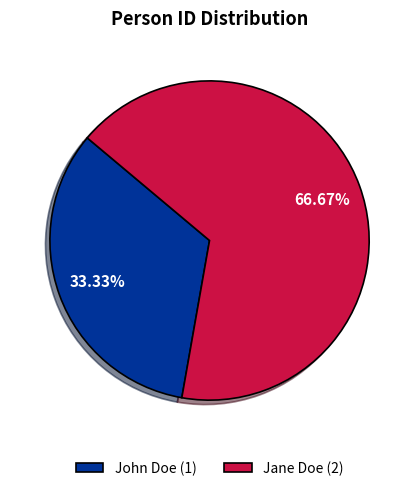

Which slice is the largest?

Jane Doe